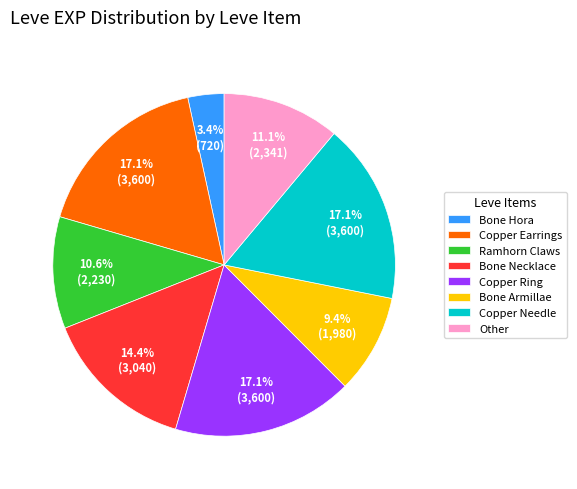

How many segments does this pie chart have?

8